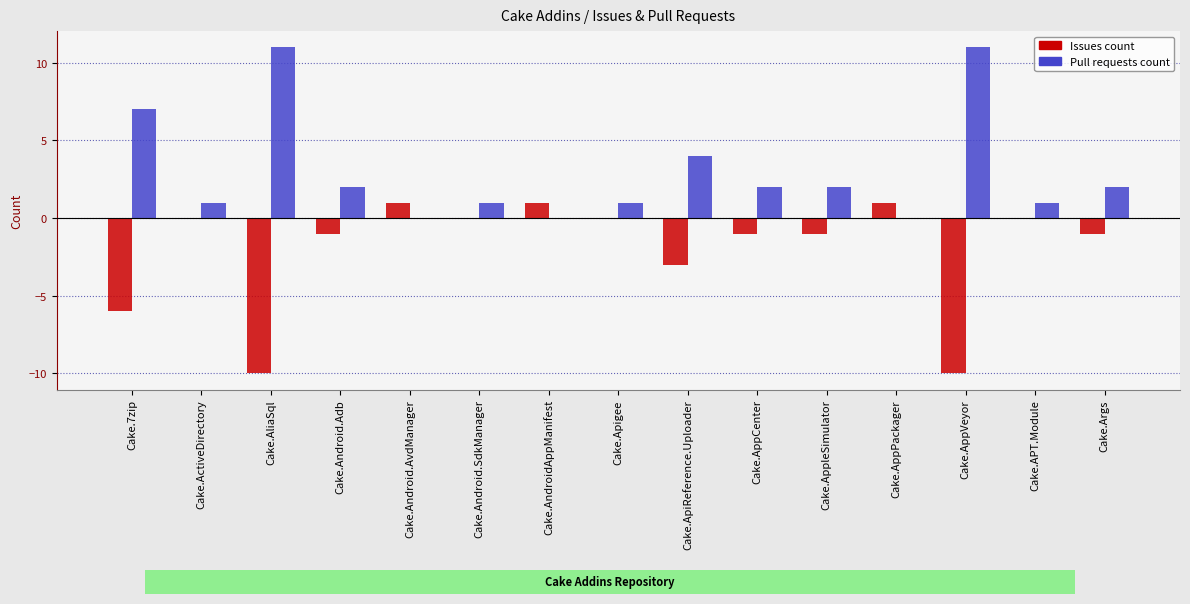

Is the value of Pull requests count at Cake.AppPackager greater than the value of Issues count at Cake.AndroidAppManifest?

No